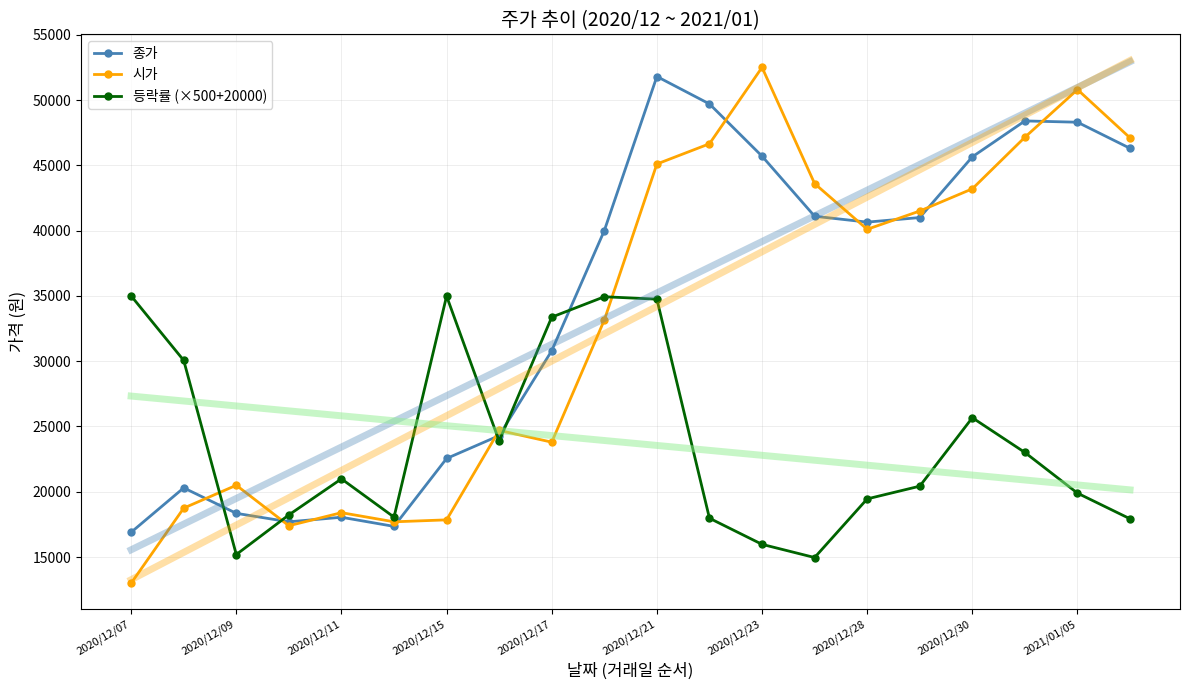

True or false: 시가 has more than 0 points higher than both neighbors.

True